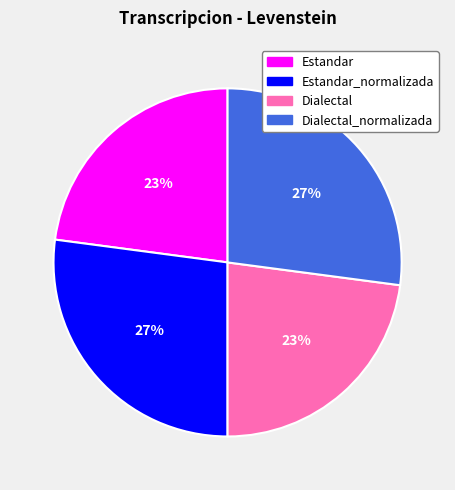

Is there any slice that represents more than half of the pie?

No